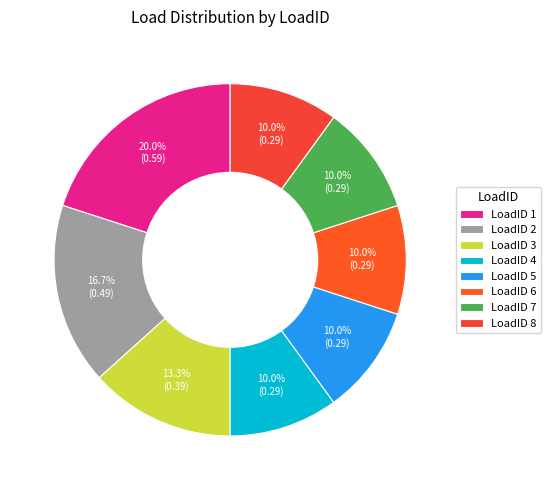

How many segments does this pie chart have?

8